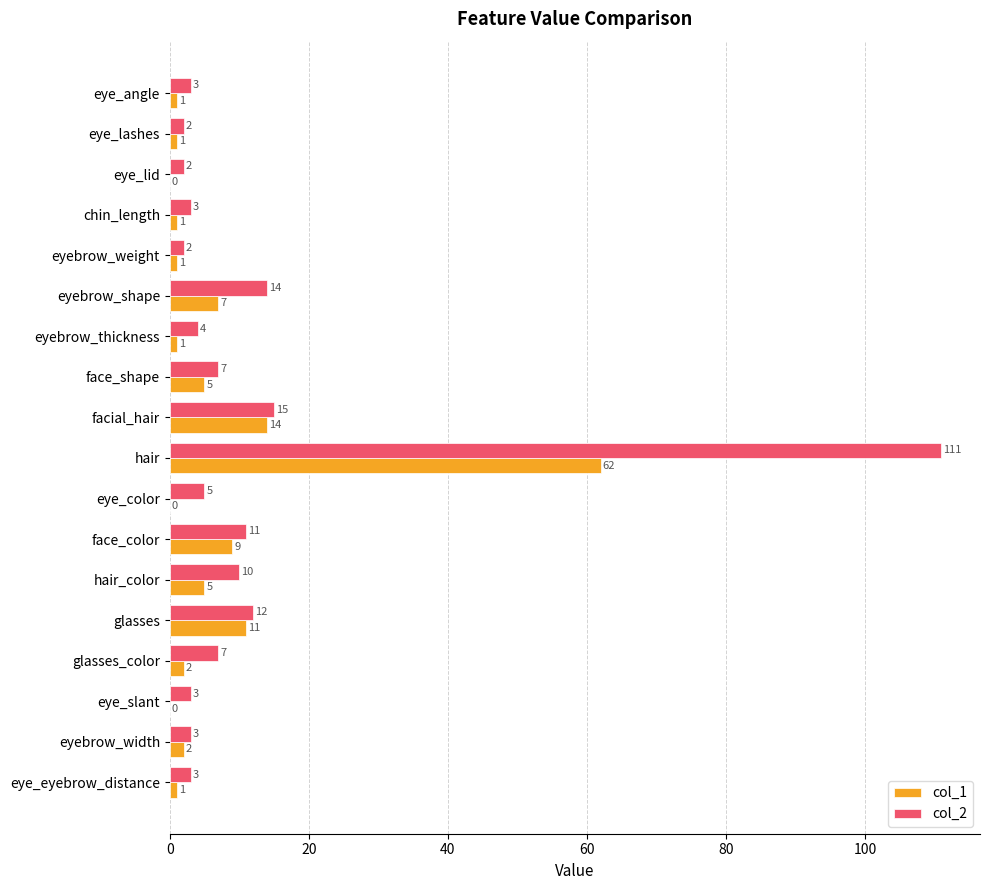

True or false: col_1 has a value of 0 at eye_slant.

True